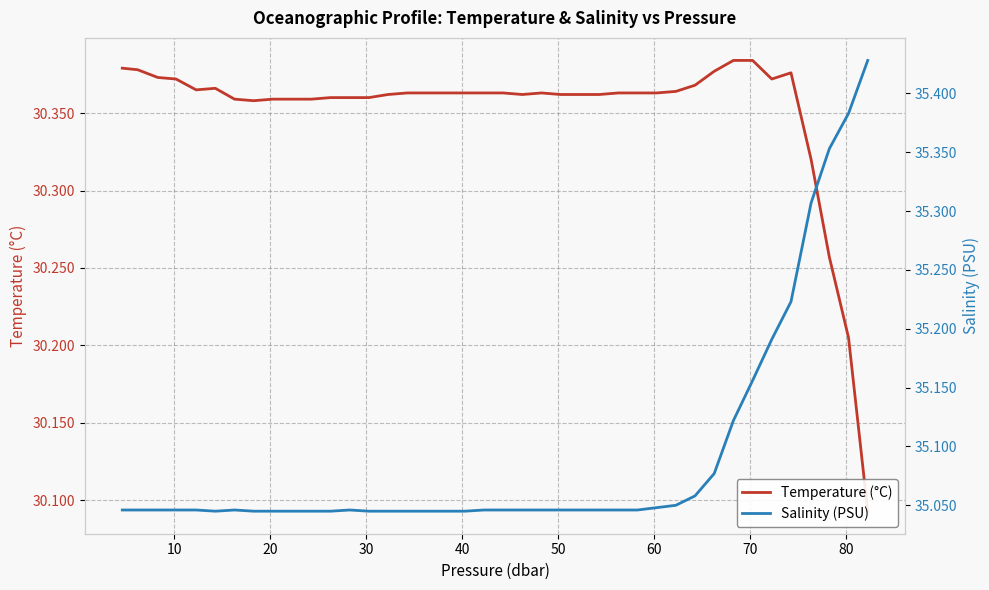

Is the value of Salinity (PSU) at 12 greater than the value of Temperature (°C) at 0?

Yes